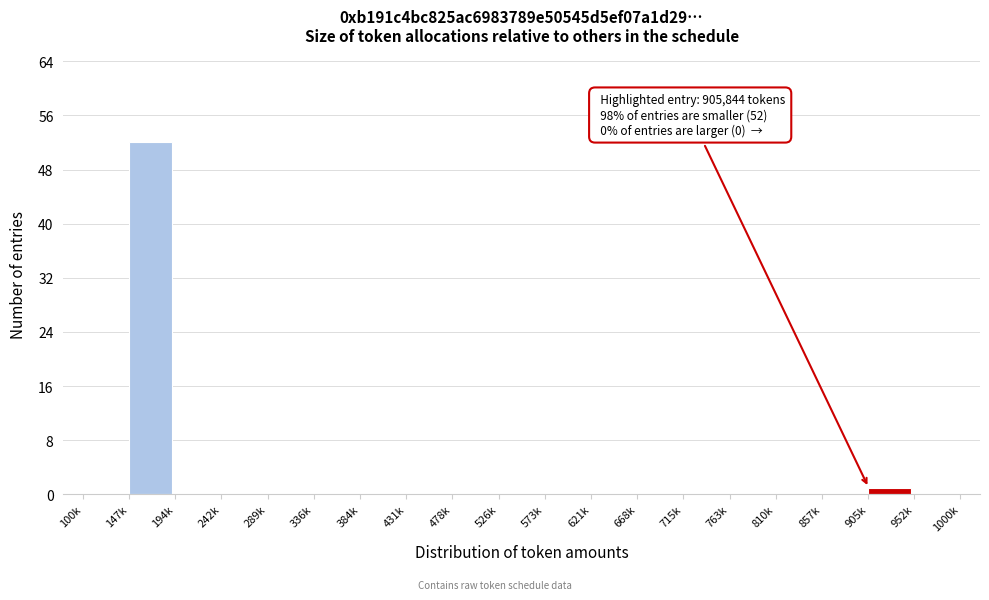

Reading left to right, what are all the values shown in this chart?

100k=0	147k=52	194k=0	242k=0	289k=0	336k=0	384k=0	431k=0	478k=0	526k=0	573k=0	621k=0	668k=0	715k=0	763k=0	810k=0	857k=0	905k=1	952k=0